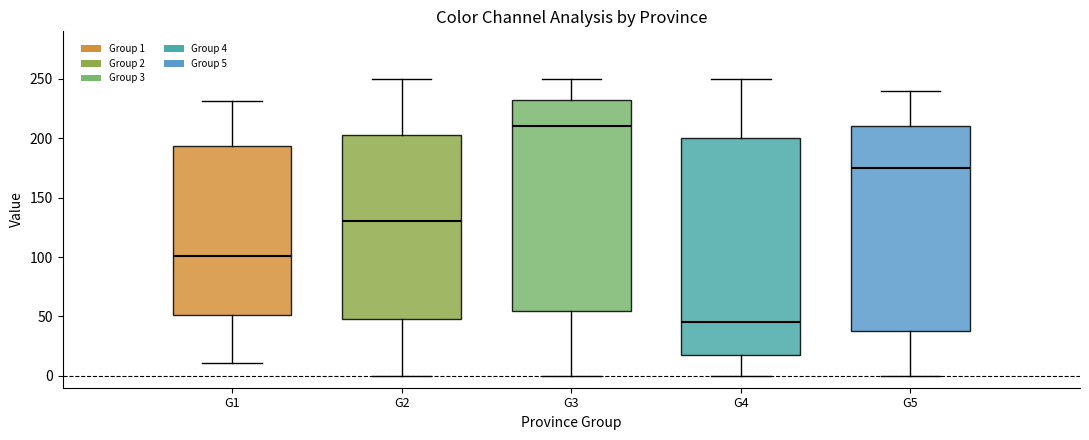

Which box has the highest median line?

G3